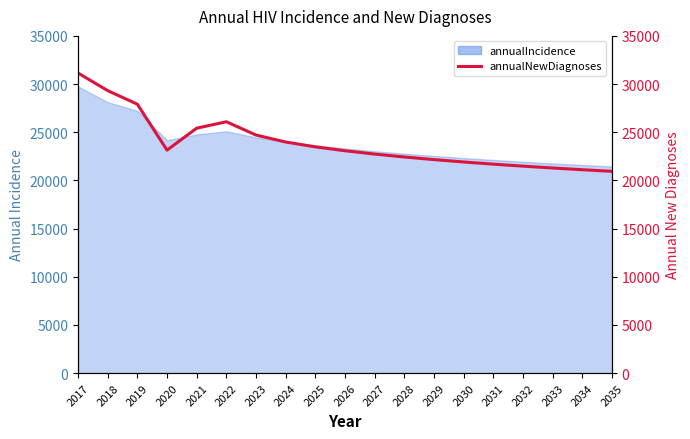

The chart shows a value of 37536 at 2032. True or false?

False